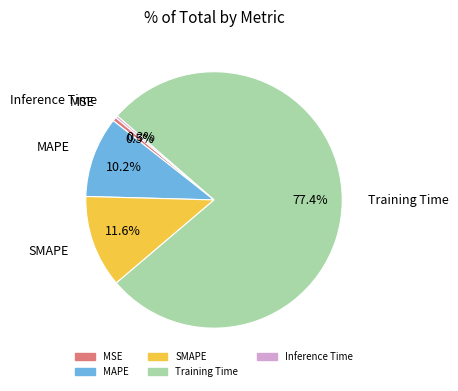

Which has a higher value, SMAPE or MSE?

SMAPE